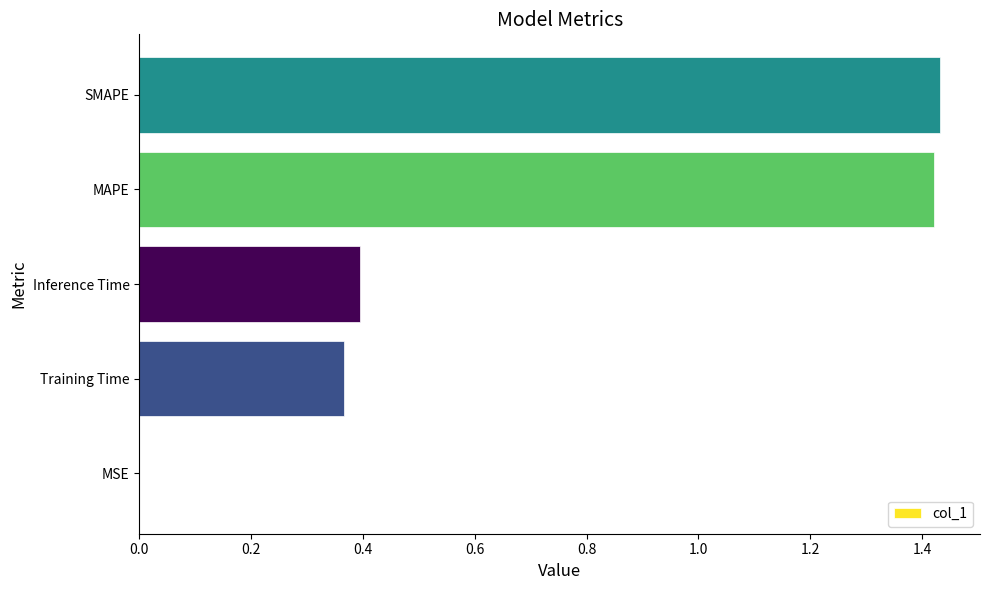

The value at Training Time is 0.6. True or false?

False